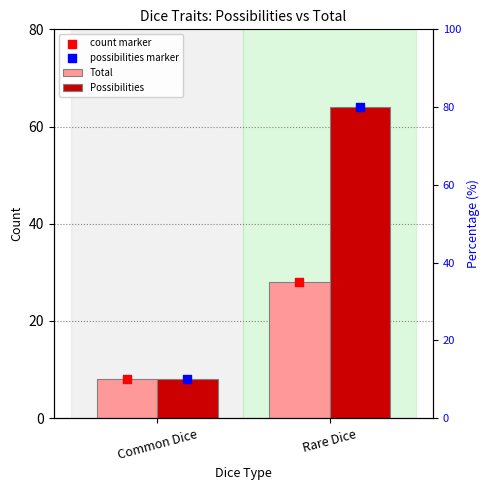

Which series has the largest total across all categories?

Possibilities